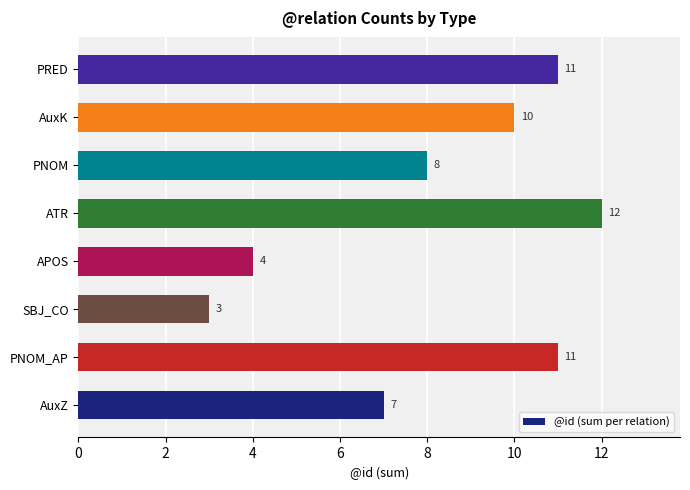

How many values are between 7 and 11?

5